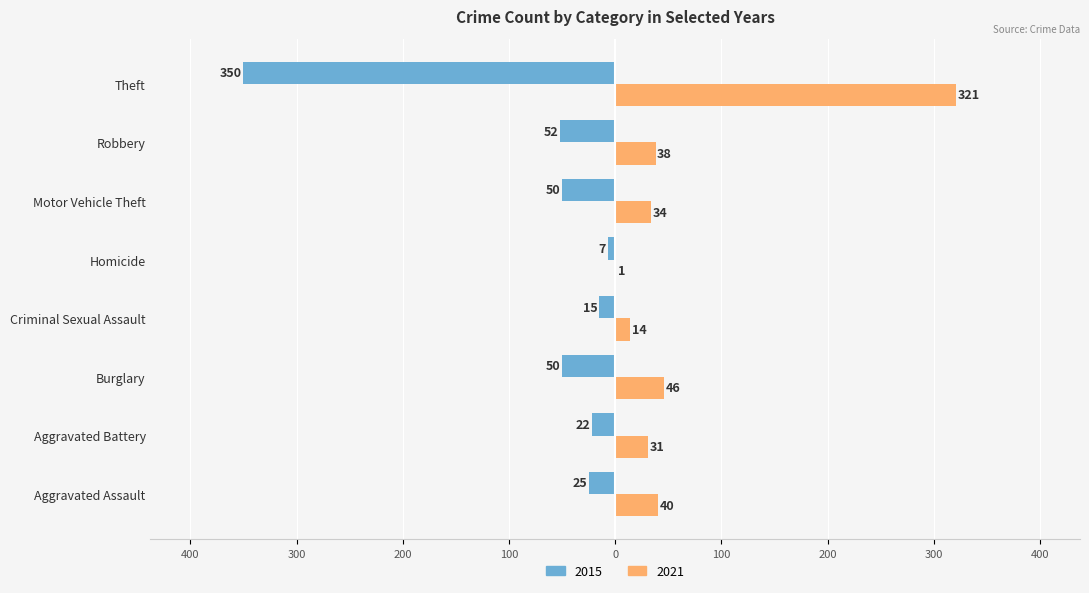

What are all the series names shown in the legend?

2015, 2021